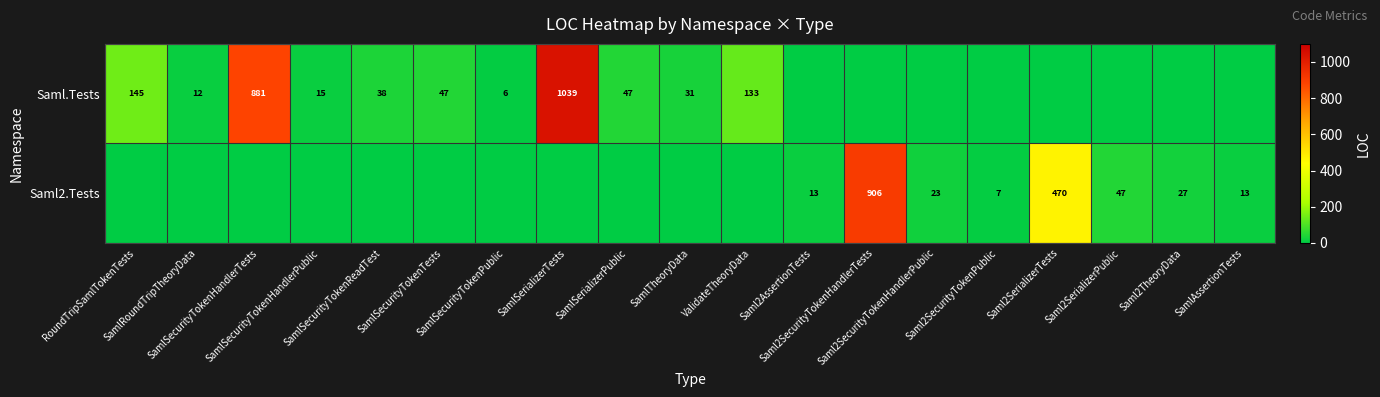

What is the difference between the maximum and minimum values in the Saml2.Tests series?

906